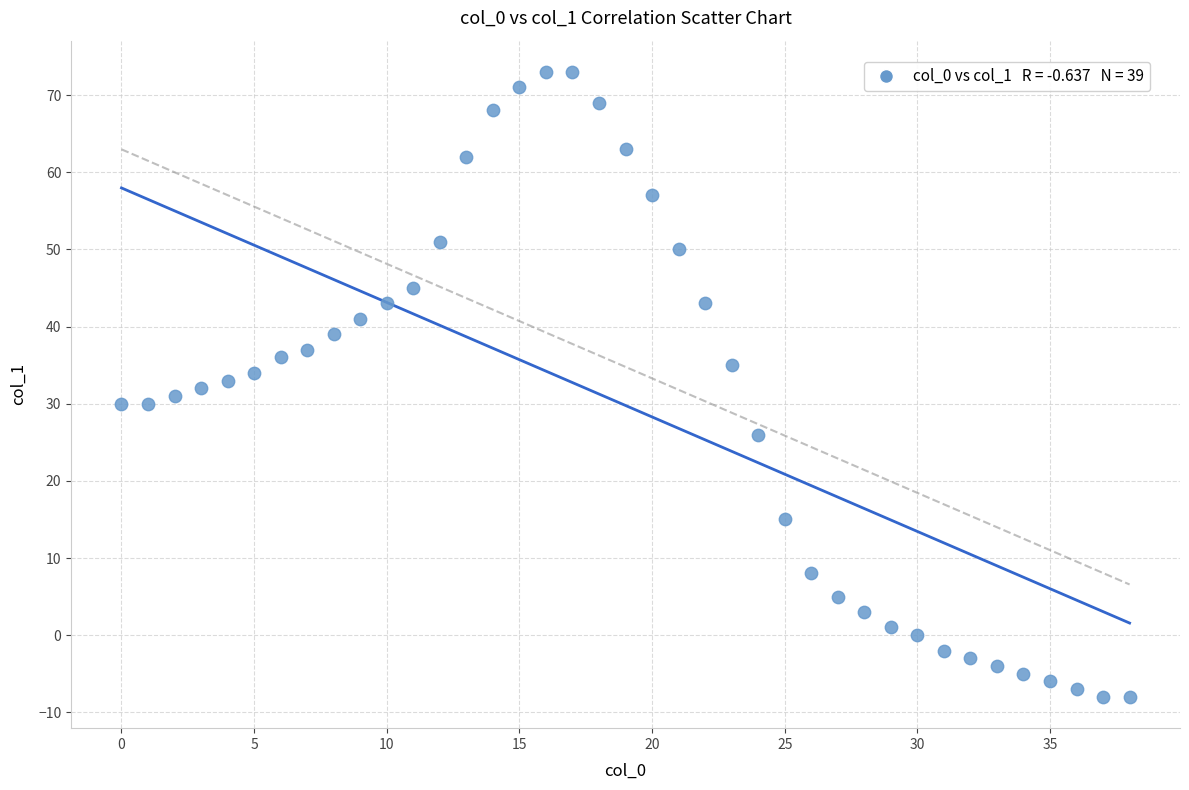

What is the range of Y values (max minus min)?

81